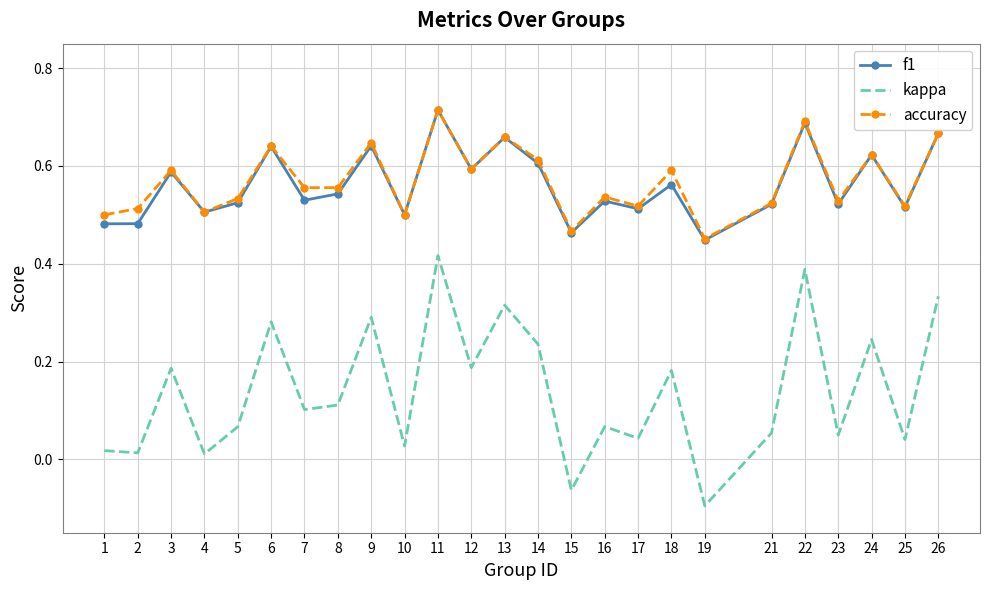

True or false: kappa and f1 cross at least once.

False